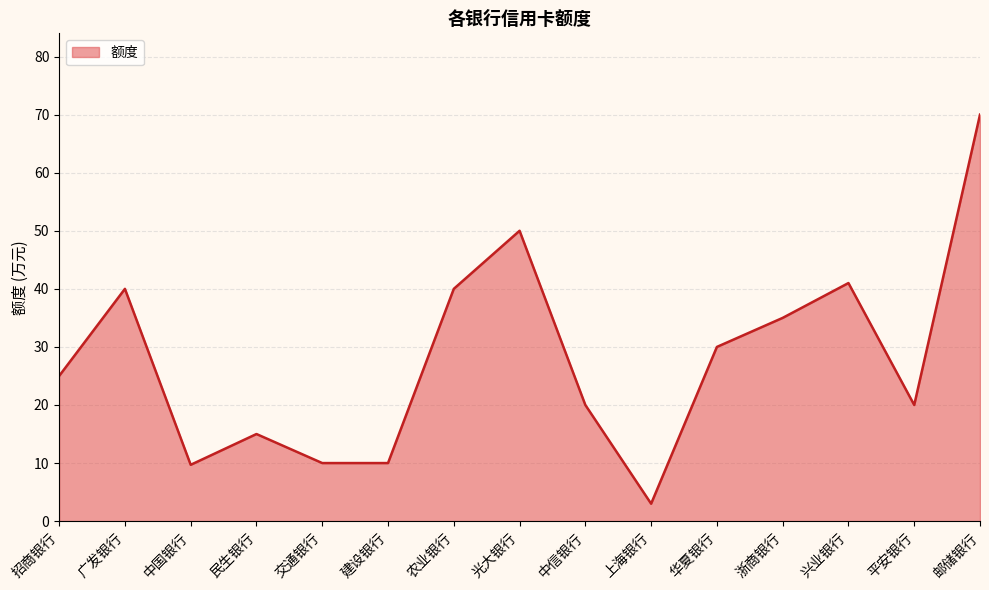

What is the greatest value displayed?

70.0